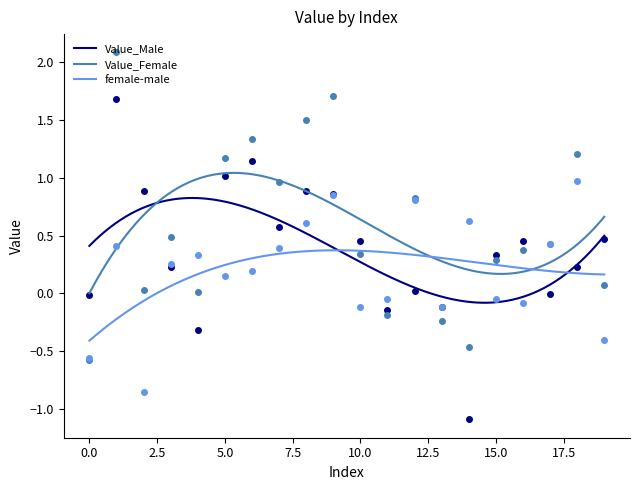

List the series in order of their peak value, lowest first.

female-male, Value_Male, Value_Female